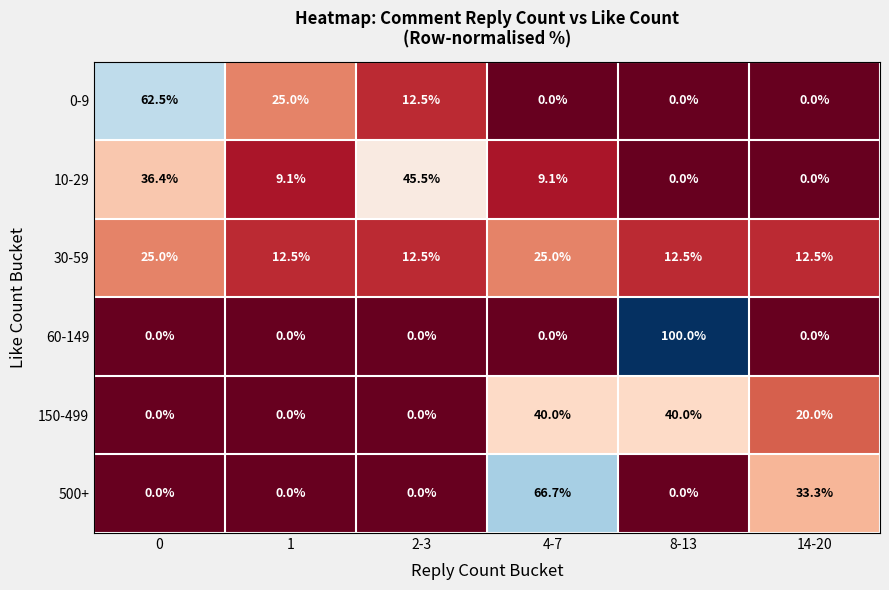

Between 1 and 2-3, which series saw the biggest shift?

10-29